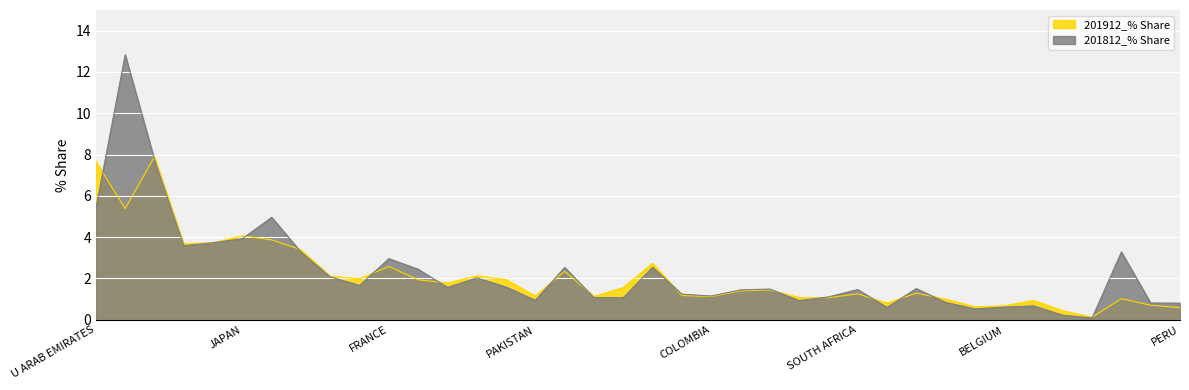

True or false: 201812_% Share has a value of 0.4 at NIGERIA.

False